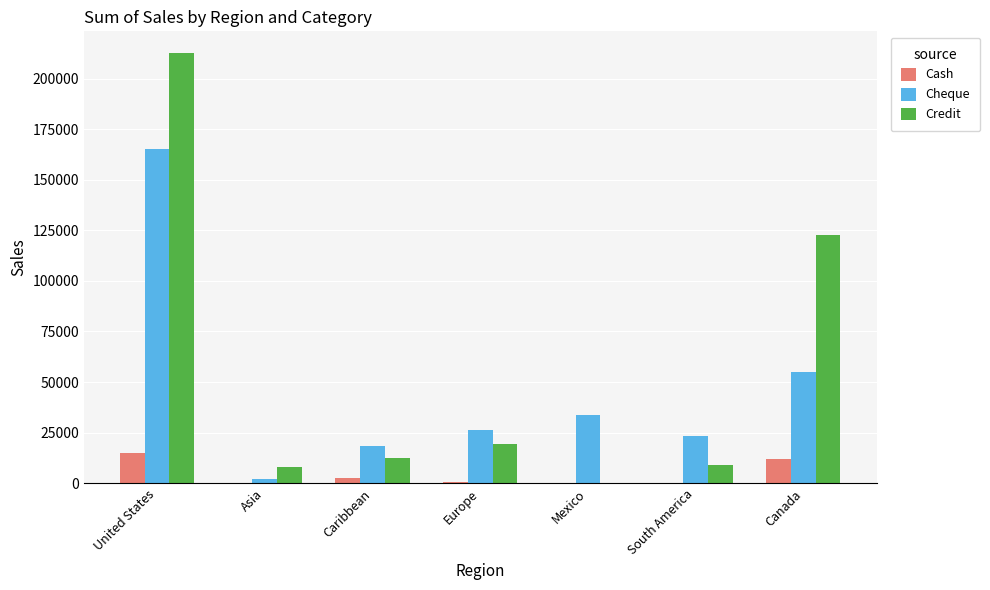

Where is Credit nearest to the value 106337?

Canada